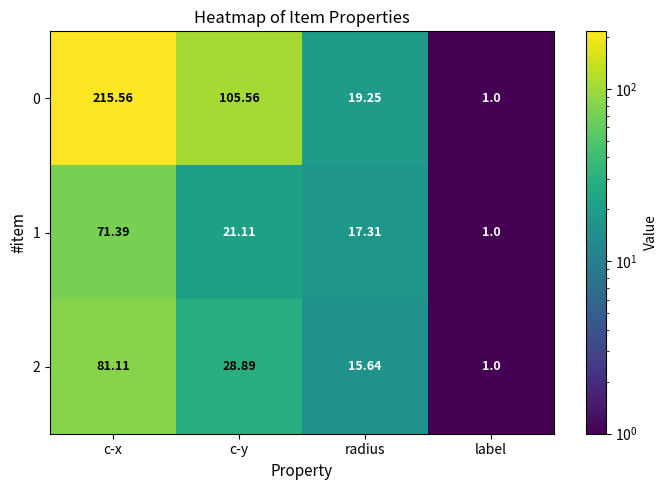

How many distinct data groups are displayed?

3